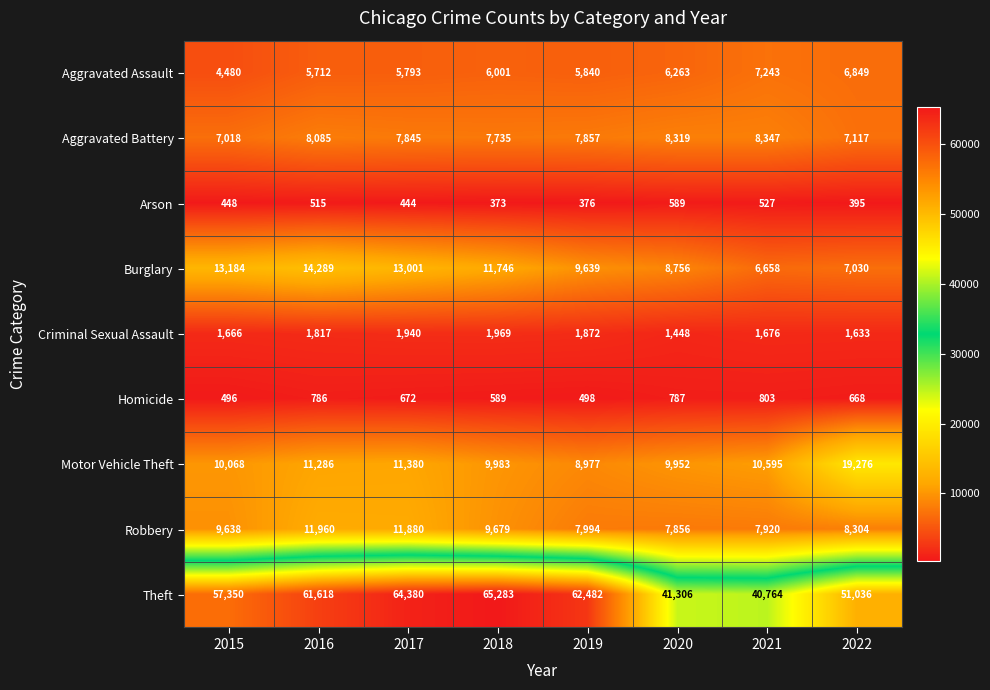

Which series has the largest total across all categories?

Theft